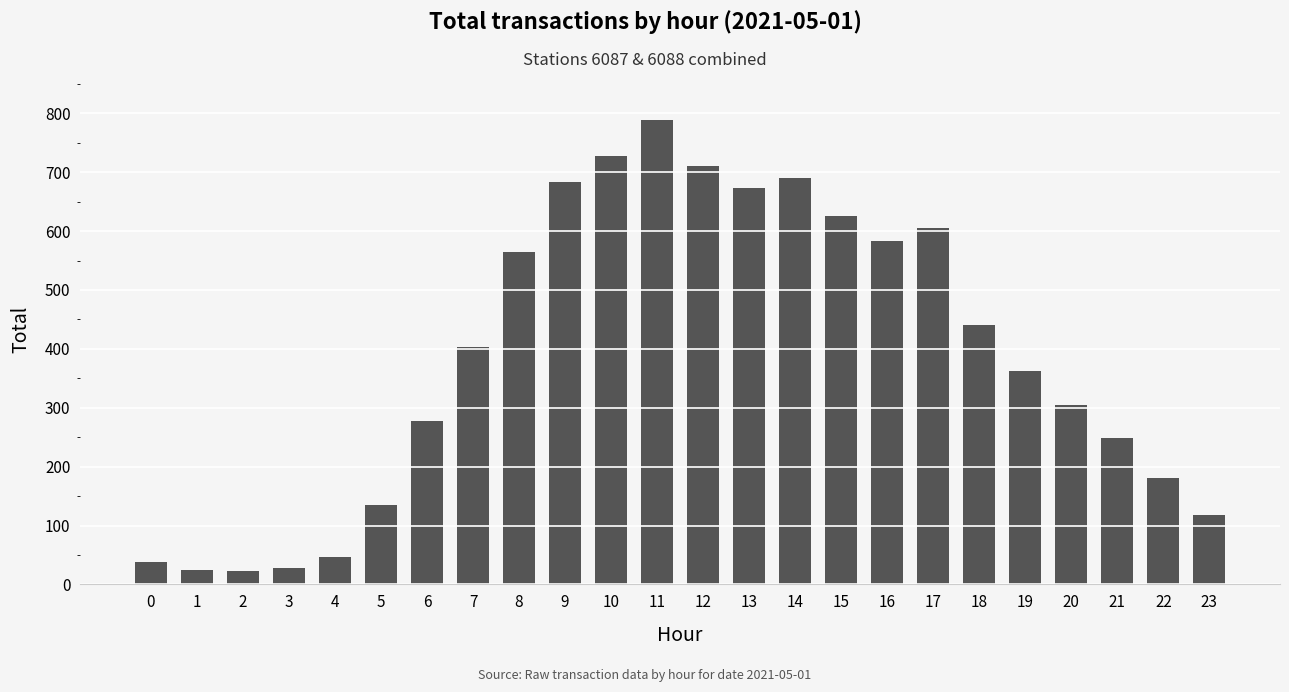

What is the maximum value shown in the chart?

788